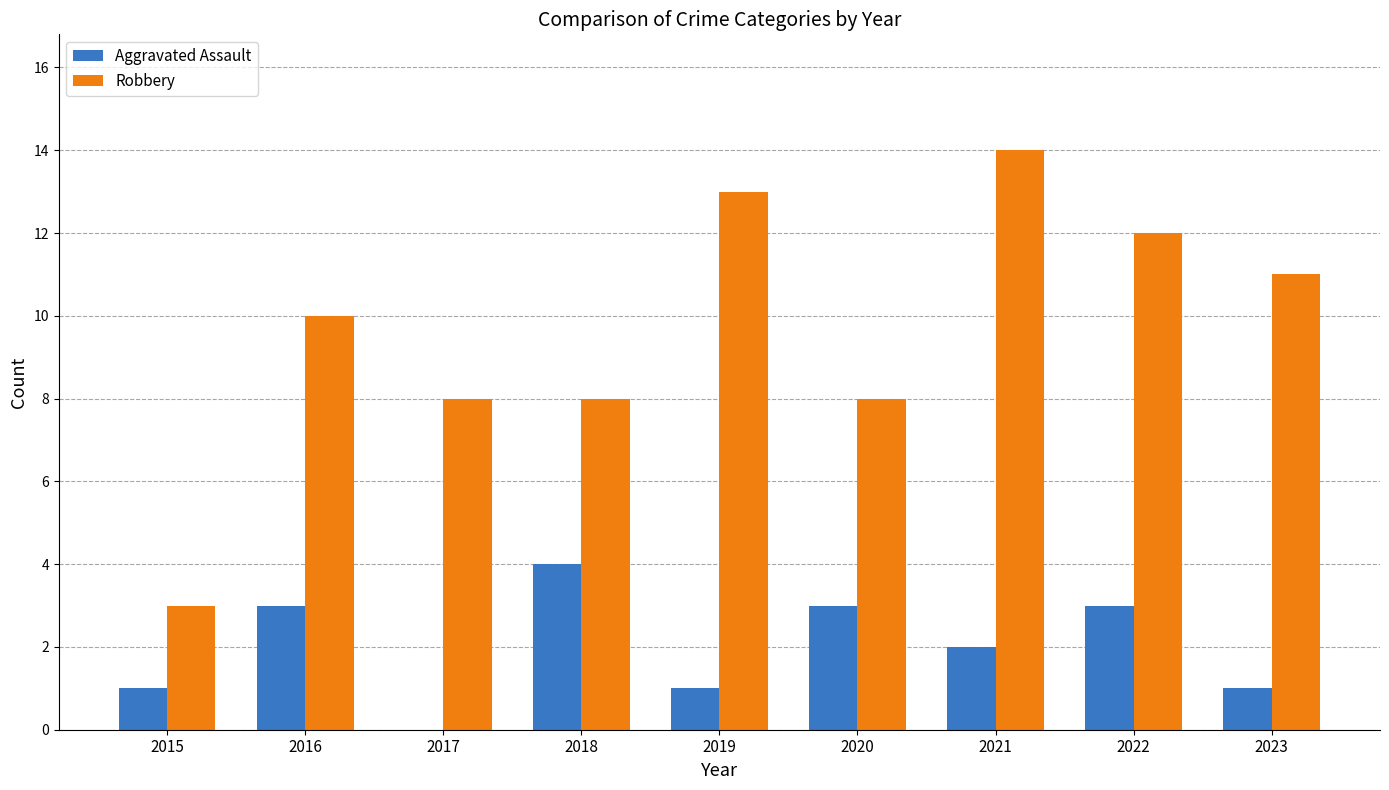

Are the bars grouped side by side (vs. stacked)?

Yes